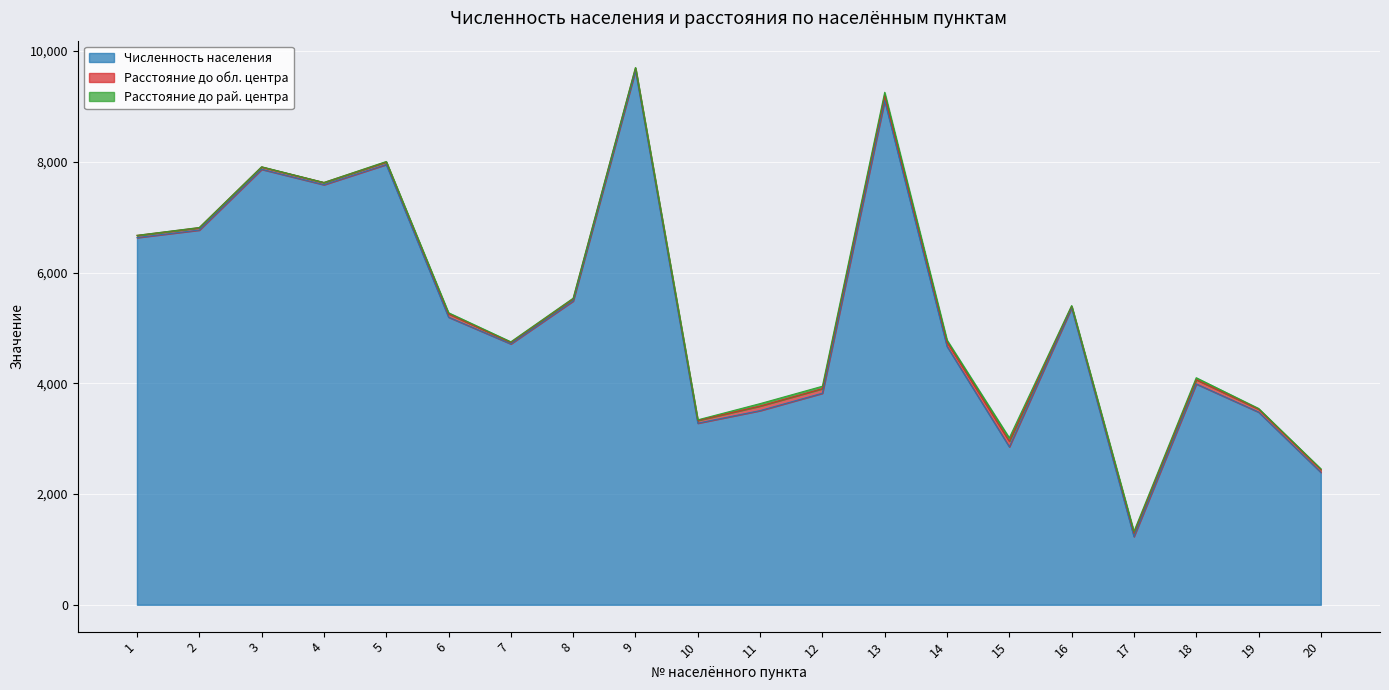

True or false: Численность населения and Расстояние до обл. центра cross at least once.

False